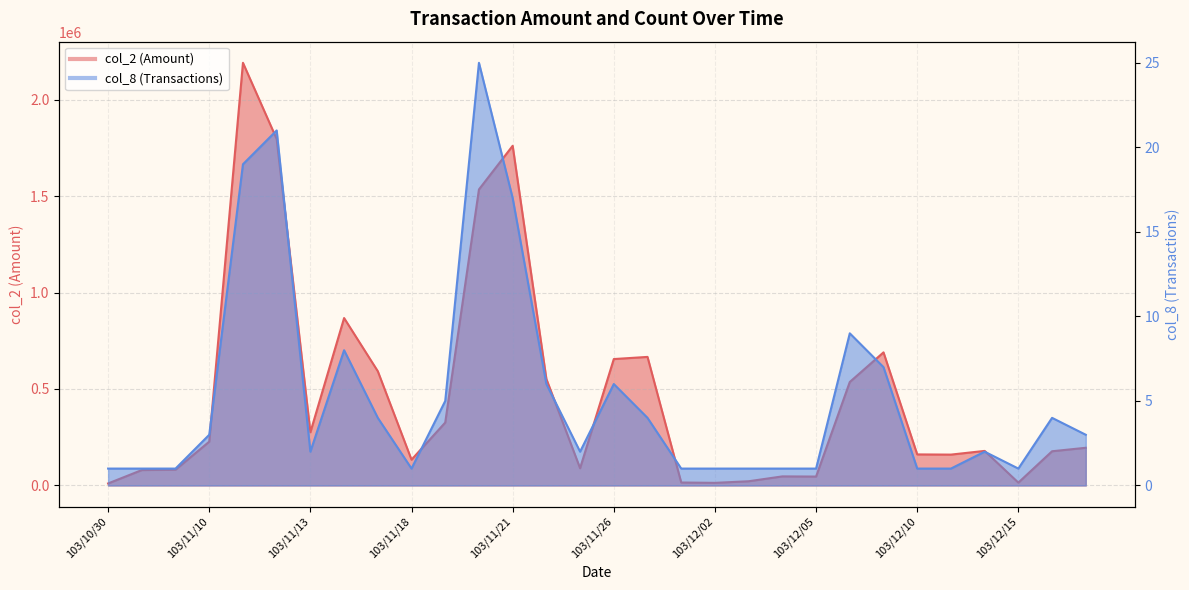

What is the difference between the maximum and second lowest values in the col_8 (Transactions) series?

24